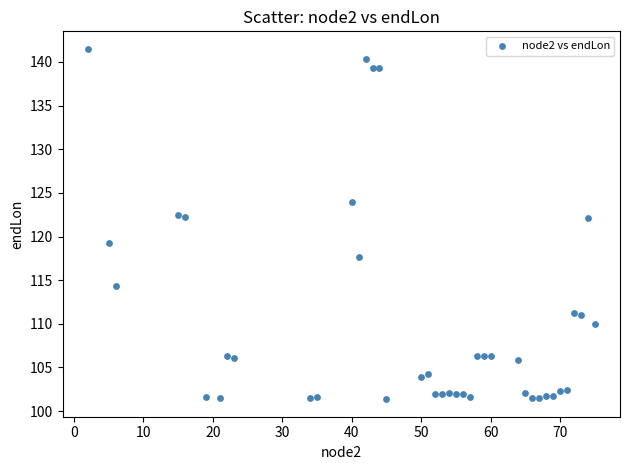

What is the range of Y values (max minus min)?

40.1